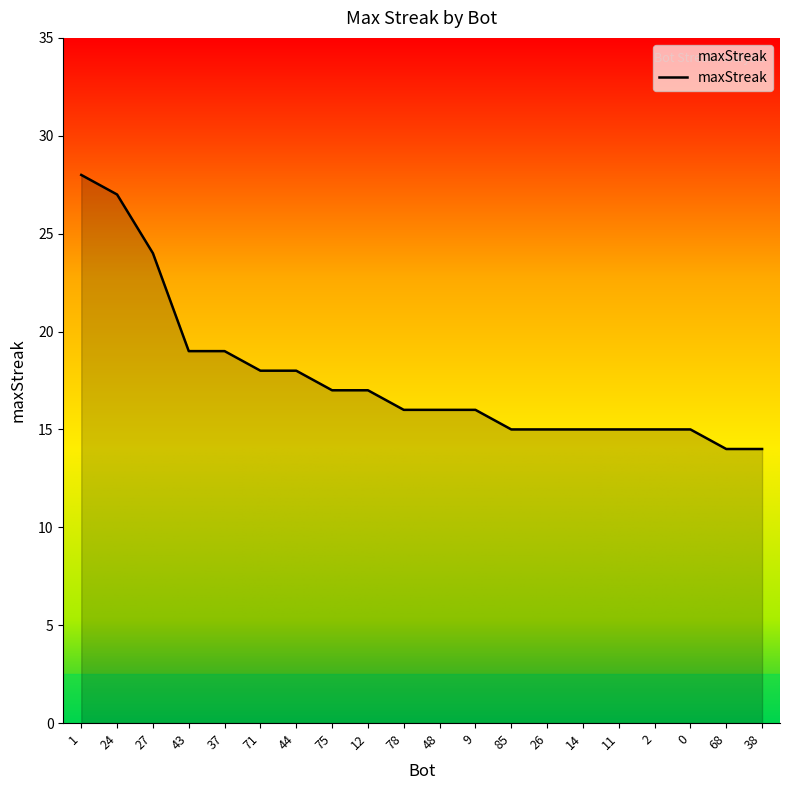

What is the change in value from 37 to 2?

-4